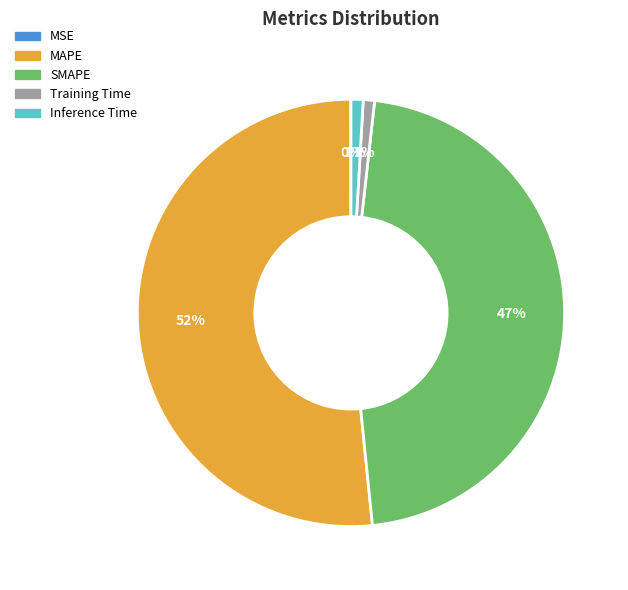

To the nearest percent, what is the average slice percentage?

20%